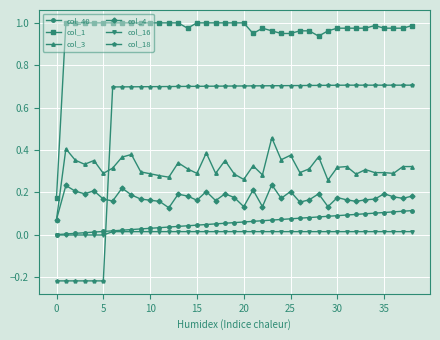

Count the col_3 values in the range 0 to 1.

39